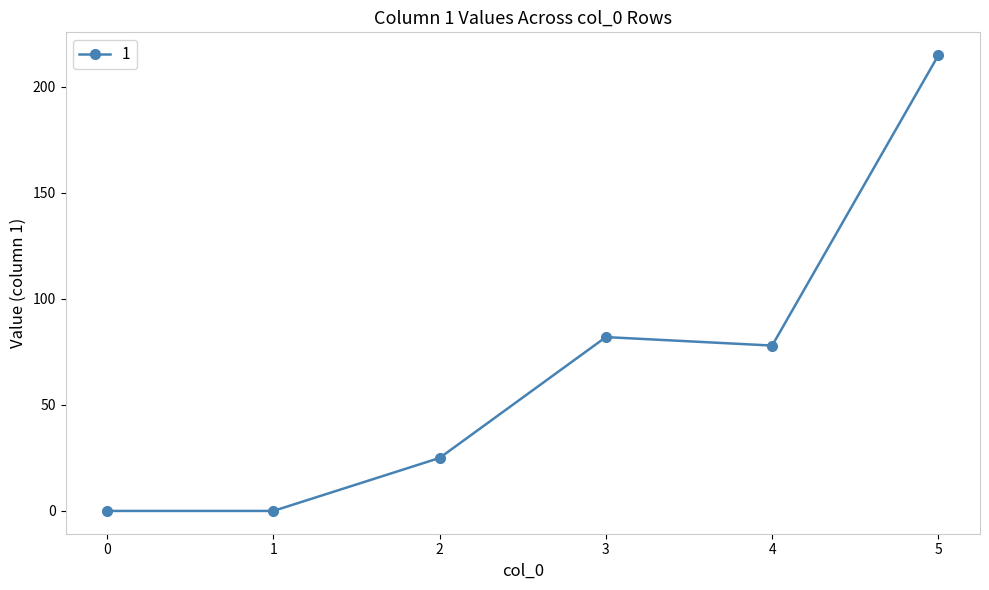

Which has a higher value, 2 or 0?

2